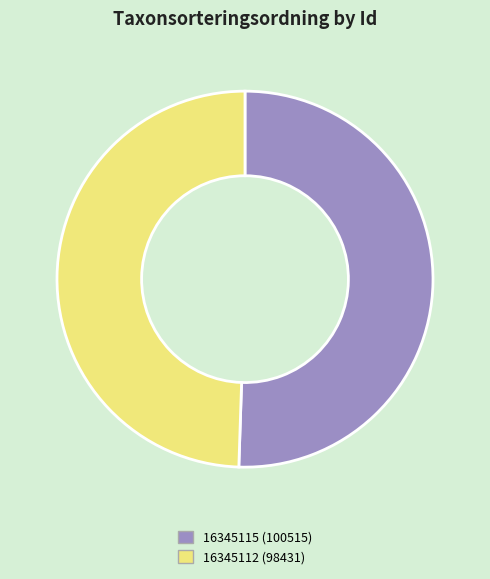

Which has a higher value, 16345115 (100515) or 16345112 (98431)?

16345115 (100515)